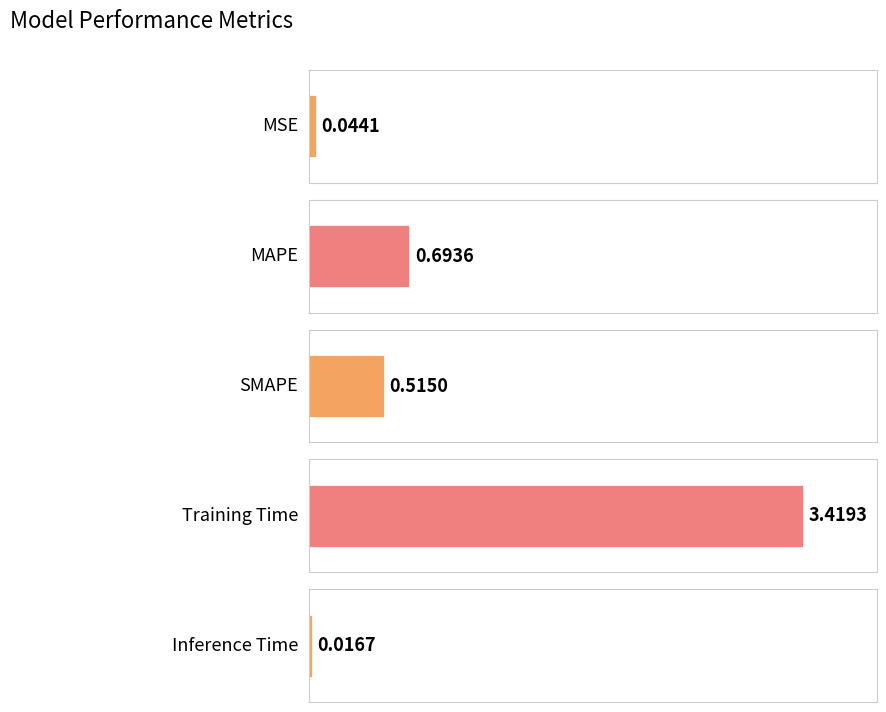

Is it true that the value at Training Time is 5.8?

False